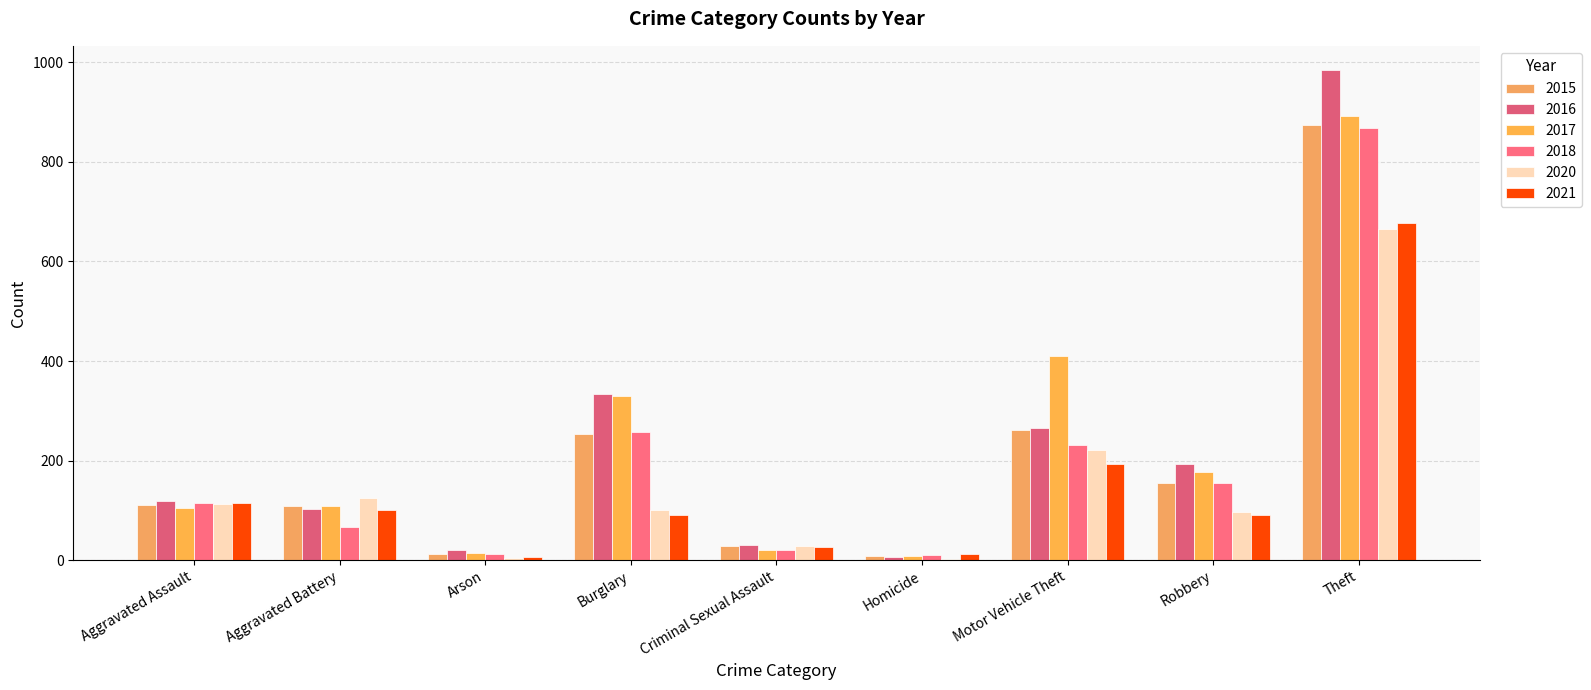

Are the bars grouped side by side (vs. stacked)?

Yes